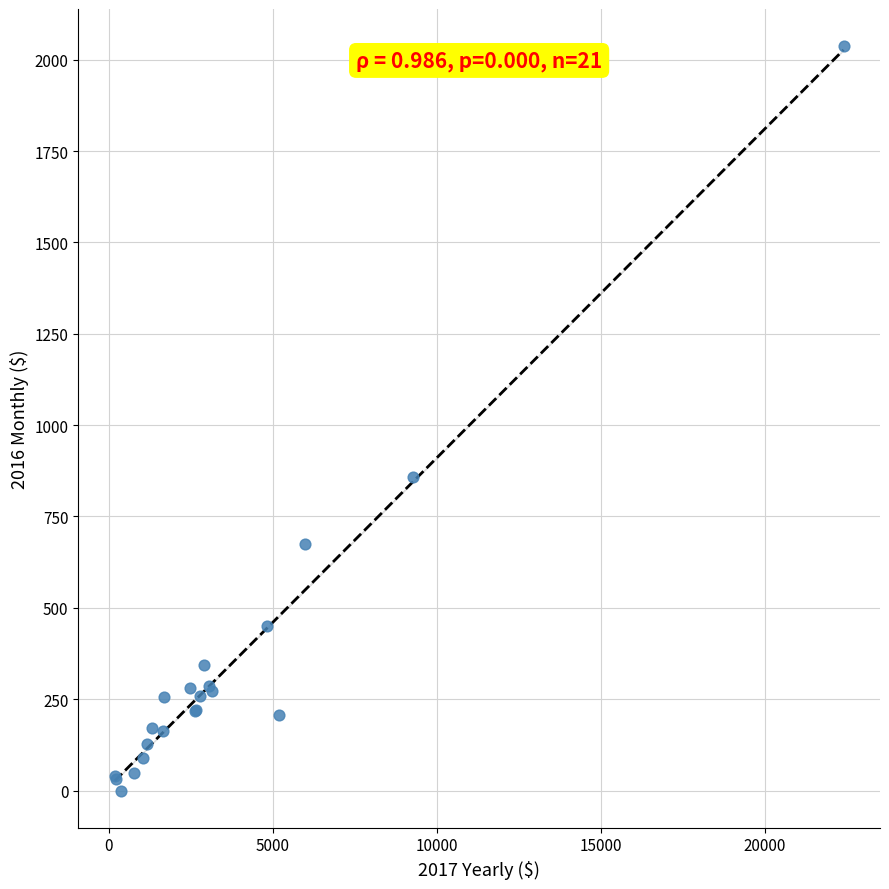

What Y value in the scatter plot is closest to 1018?

858.4